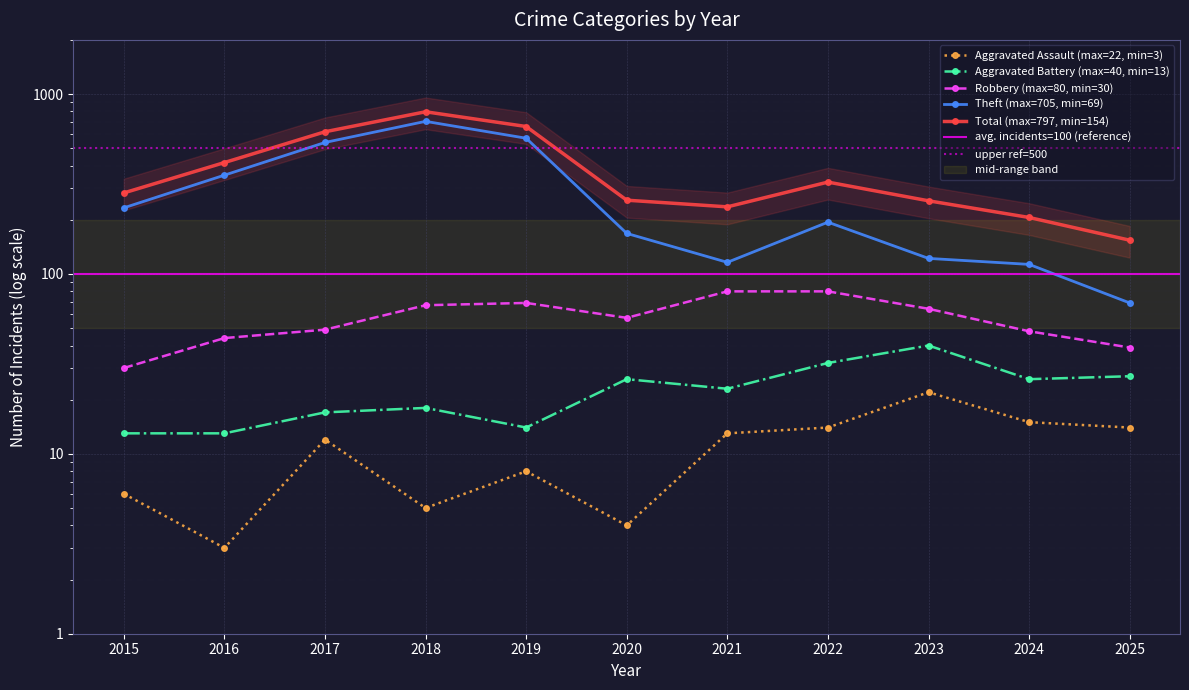

True or false: Total has more than 0 interior local peaks.

True